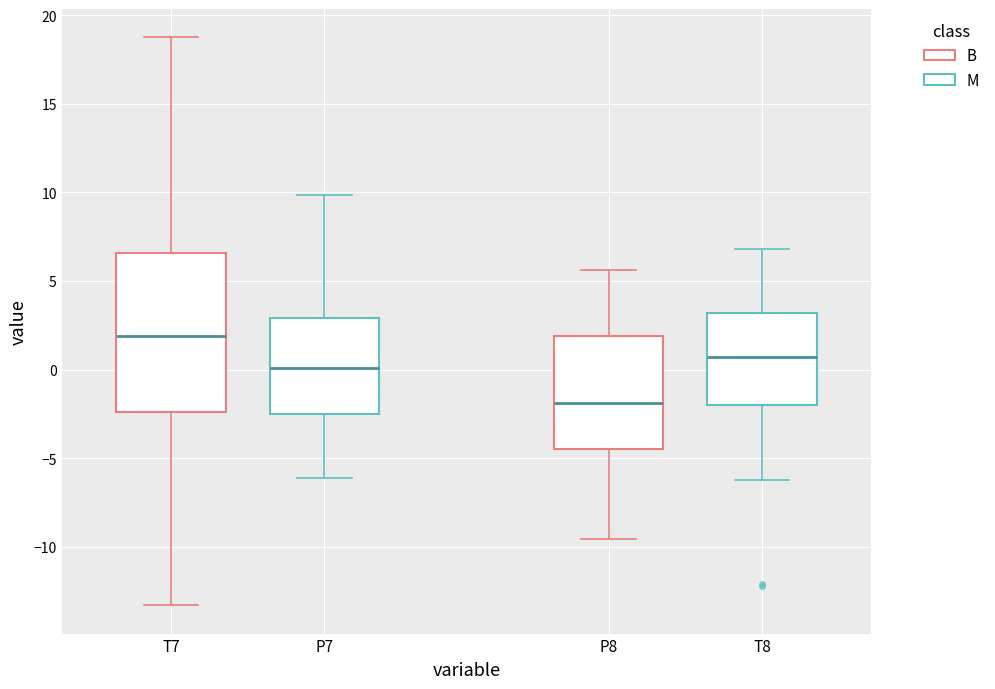

Where is the upper edge of the box for T8 on the y-axis? The values are not printed on the chart, so give them approximately, as read against the axis.

3.0